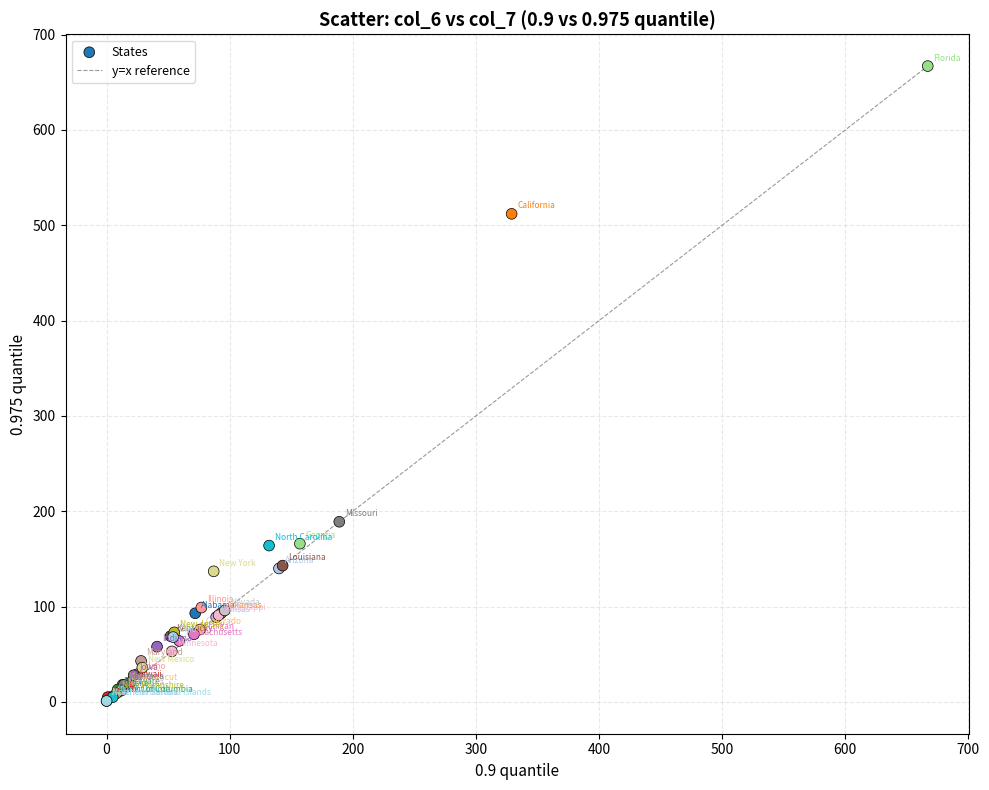

What Y value in the scatter plot is closest to 334?

189